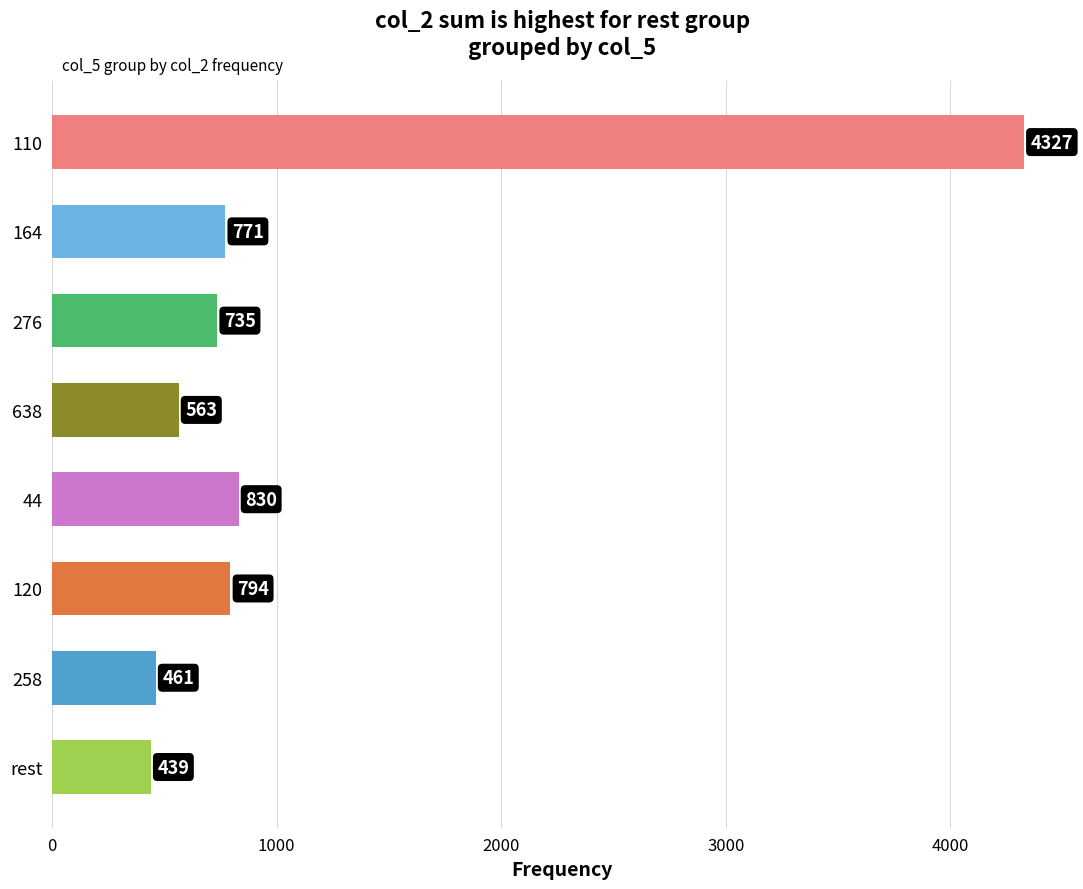

Reading bottom to top, transcribe all the data shown in this chart.

rest=439	258=461	120=794	44=830	638=563	276=735	164=771	110=4327